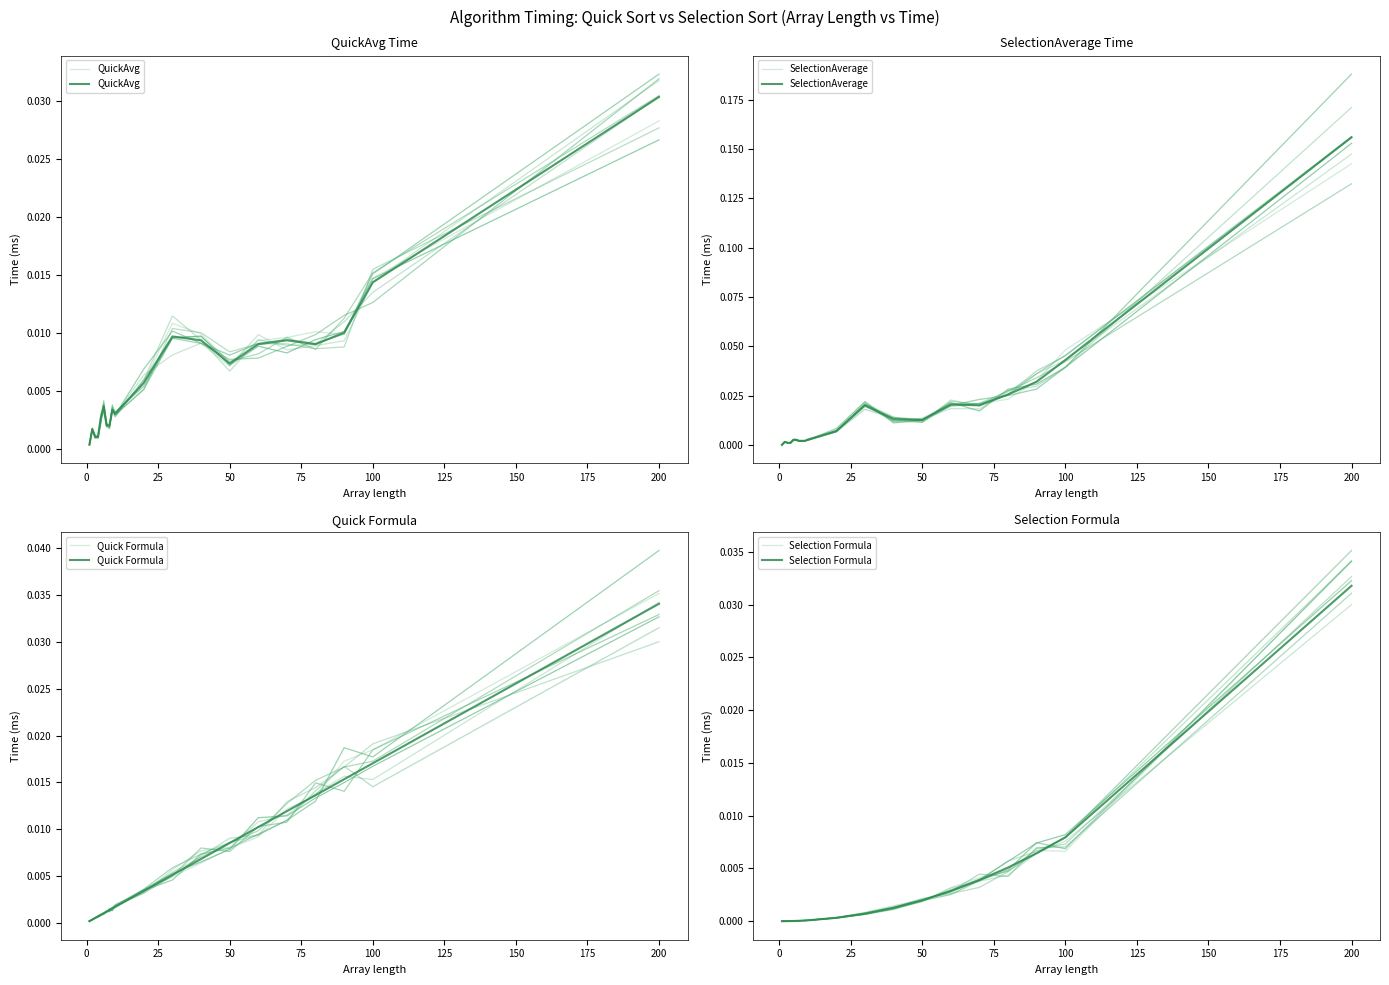

True or false: SelectionAverage and QuickAvg intersect in this chart.

True